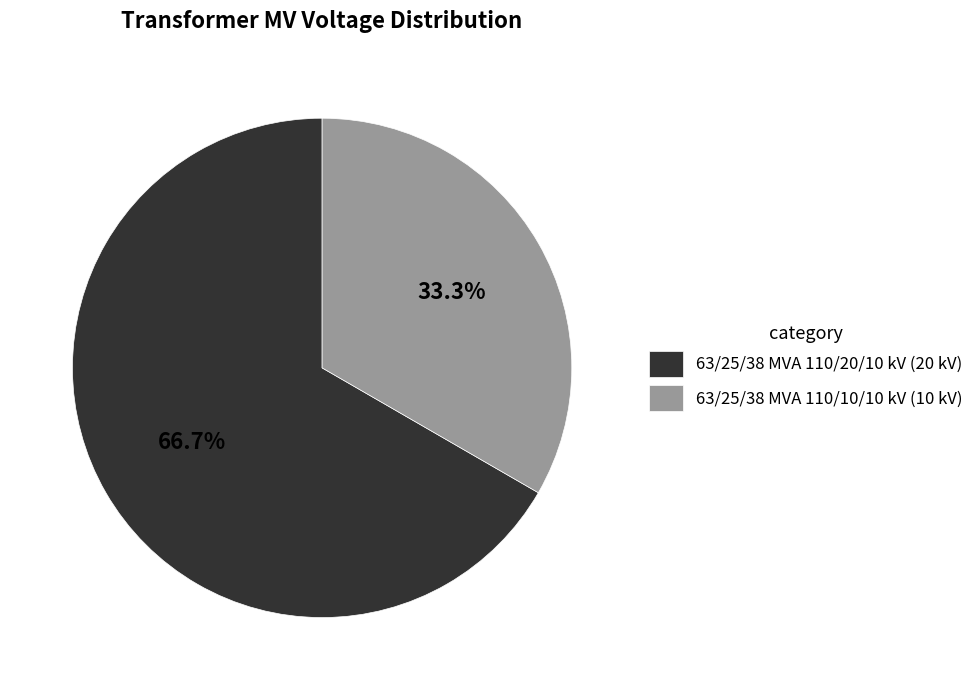

Count the number of slices in the pie.

2